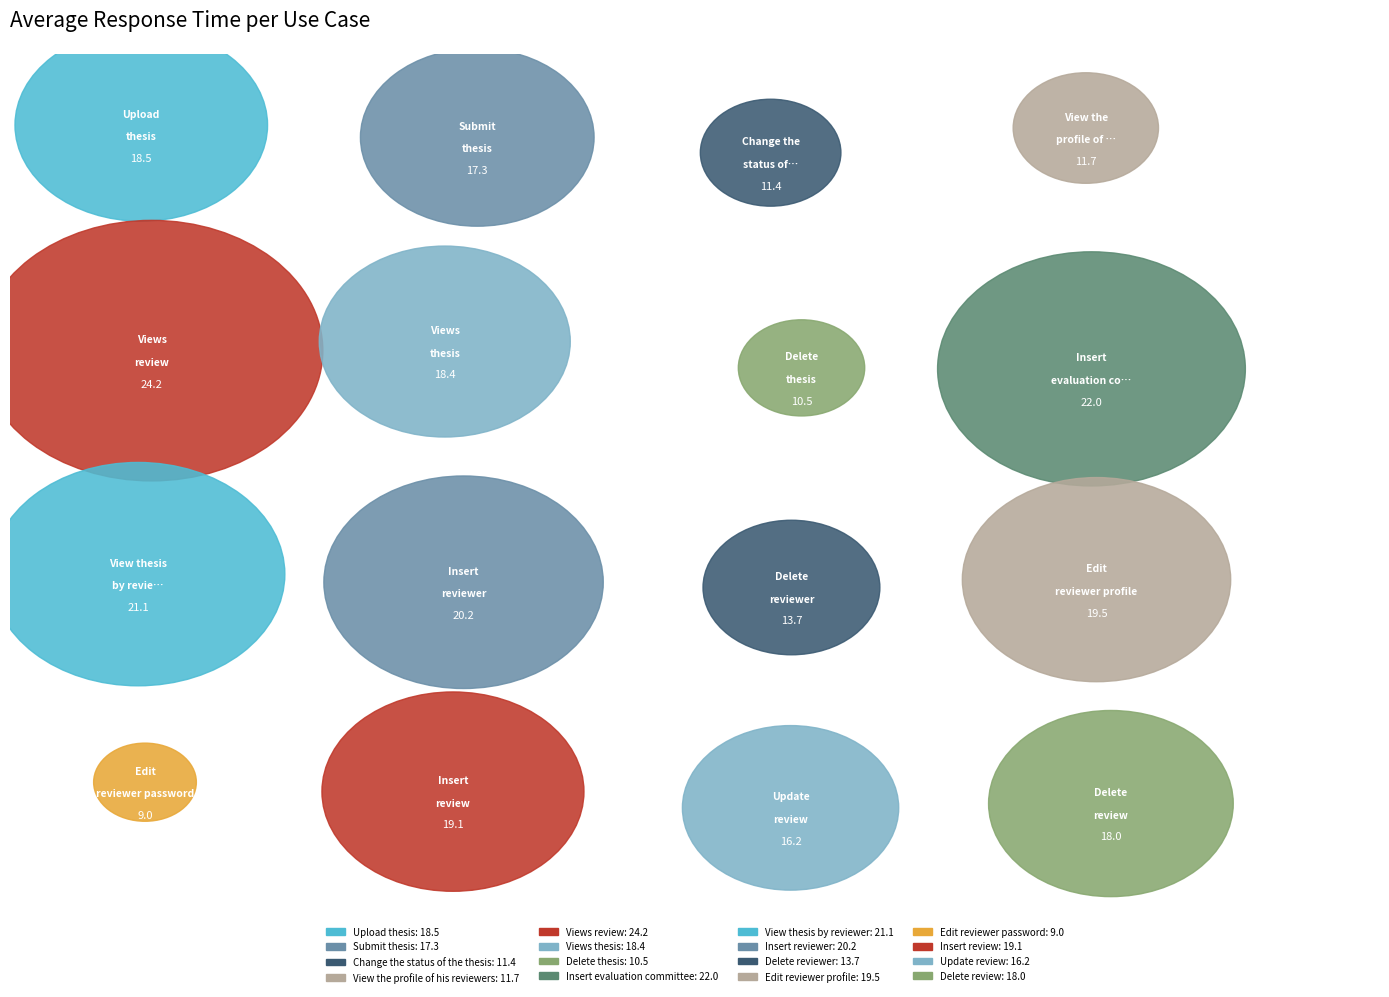

Which category has the biggest portion of the pie?

Views review